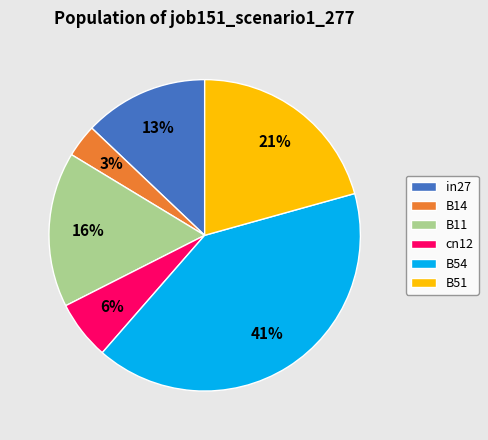

Is there any slice that represents more than half of the pie?

No